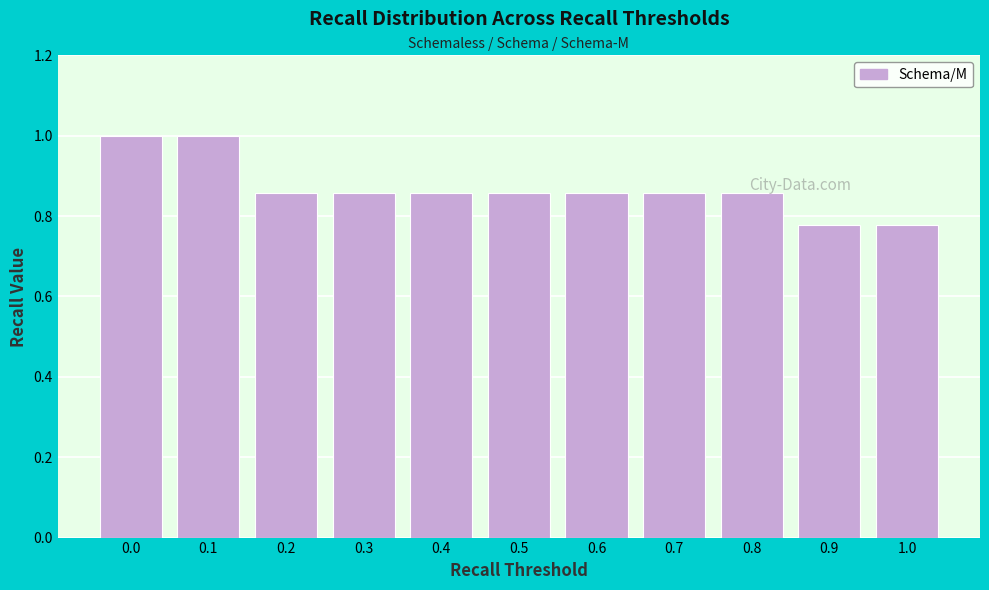

True or false: the data shows 1.0 at 0.1.

True